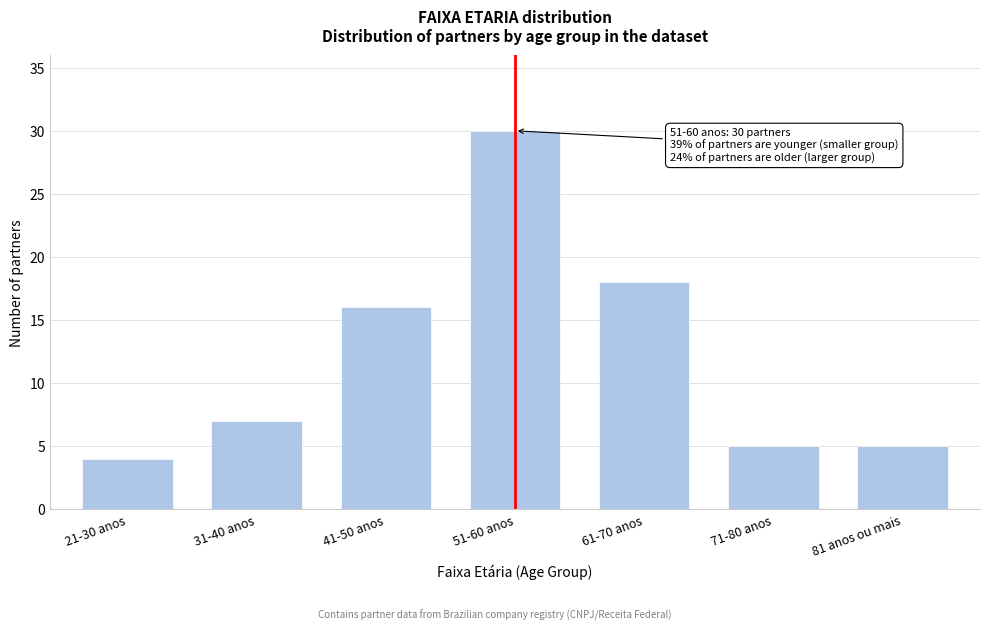

Reading right to left, extract all data points from this chart.

81 anos ou mais=5	71-80 anos=5	61-70 anos=18	51-60 anos=30	41-50 anos=16	31-40 anos=7	21-30 anos=4